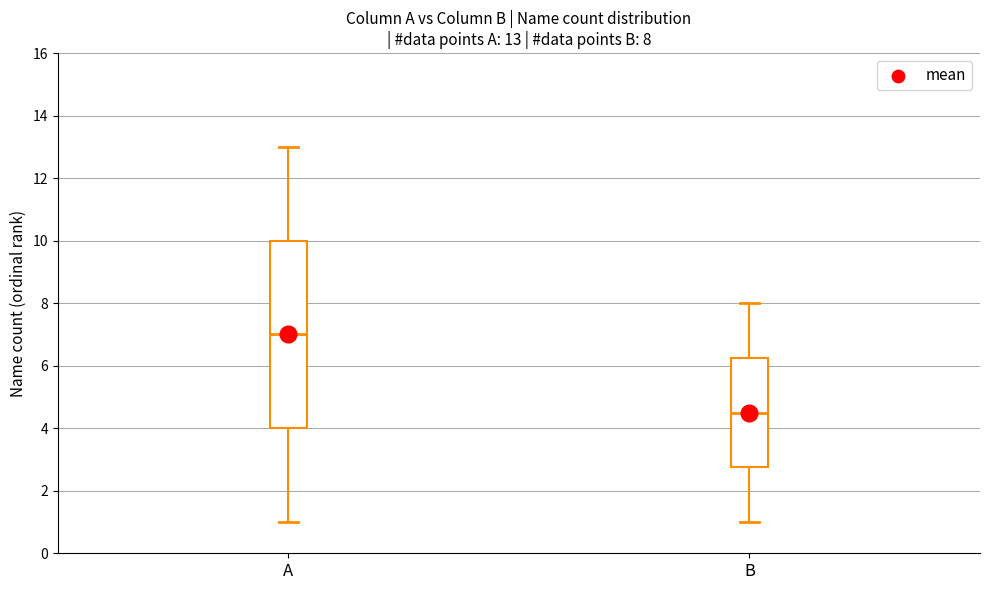

Which box's median line is the lowest?

B